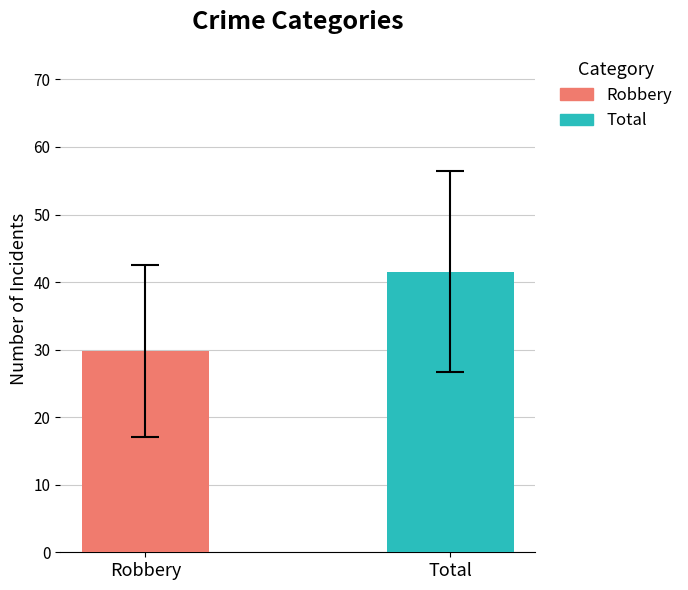

What is the minimum value for Total?

41.5